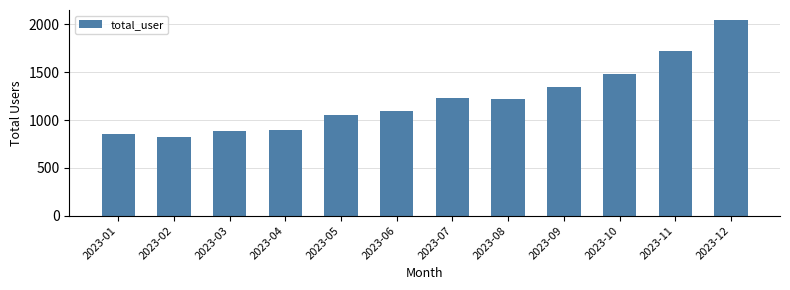

Where does the data first go above 1224?

2023-07